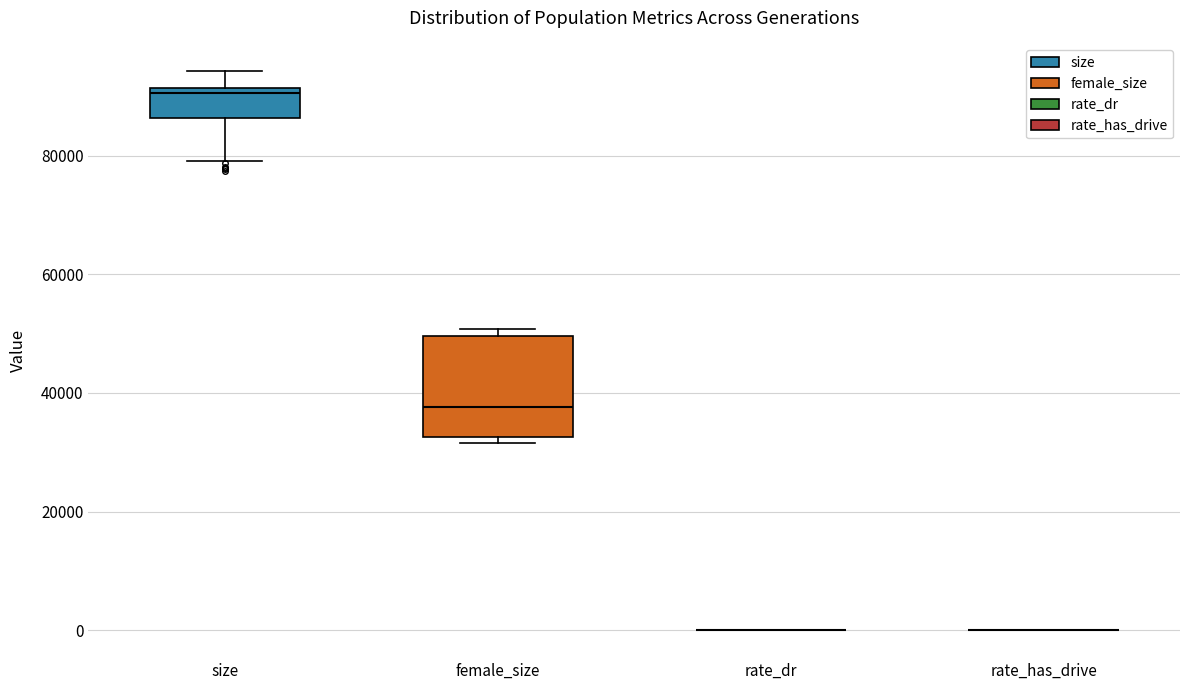

Which box is the tallest, from its lower edge to its upper edge?

female_size